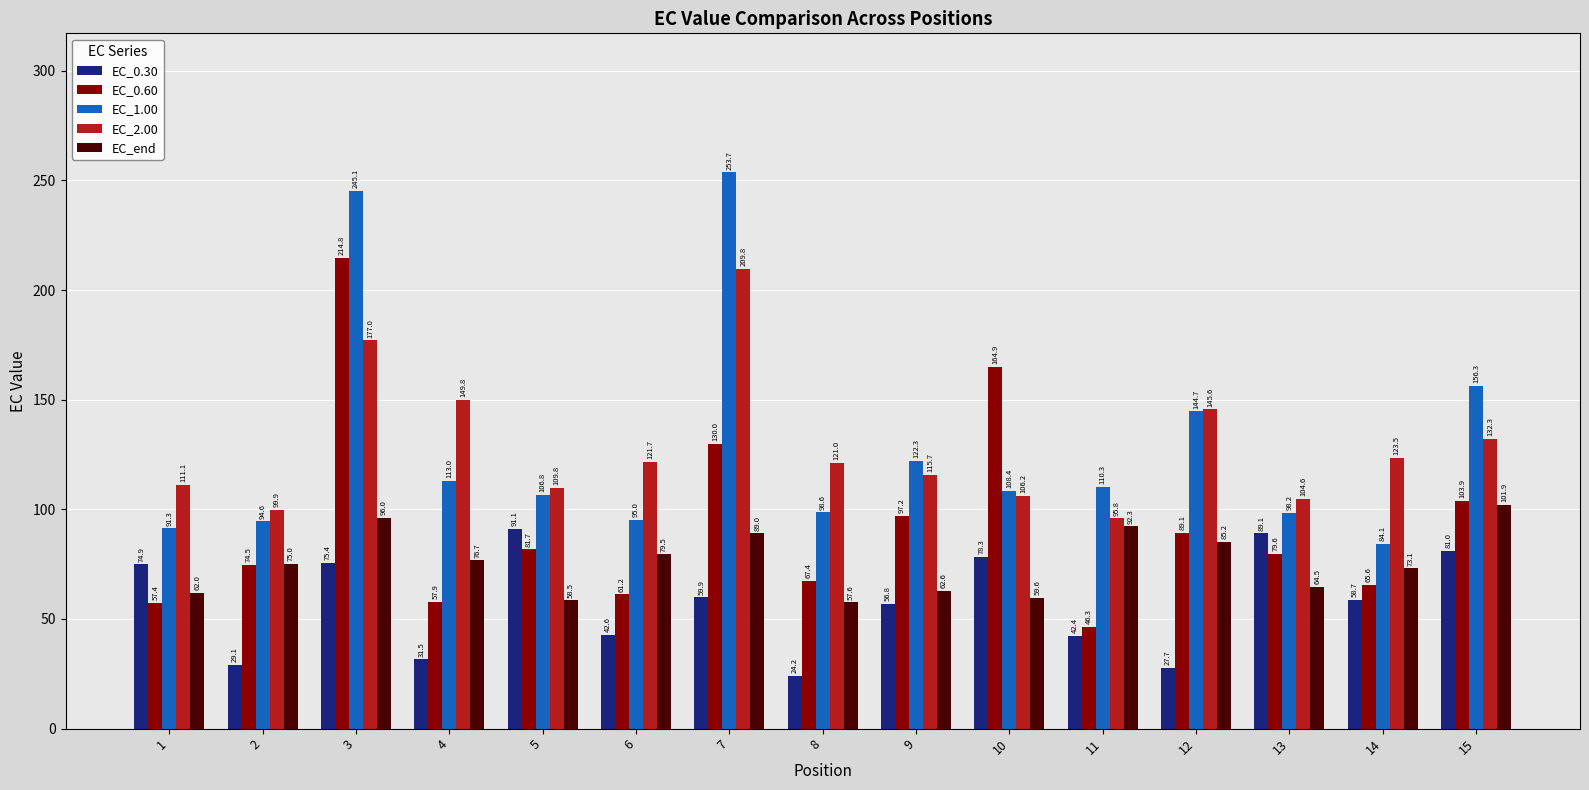

What is the highest value of the EC_0.30 series?

91.1